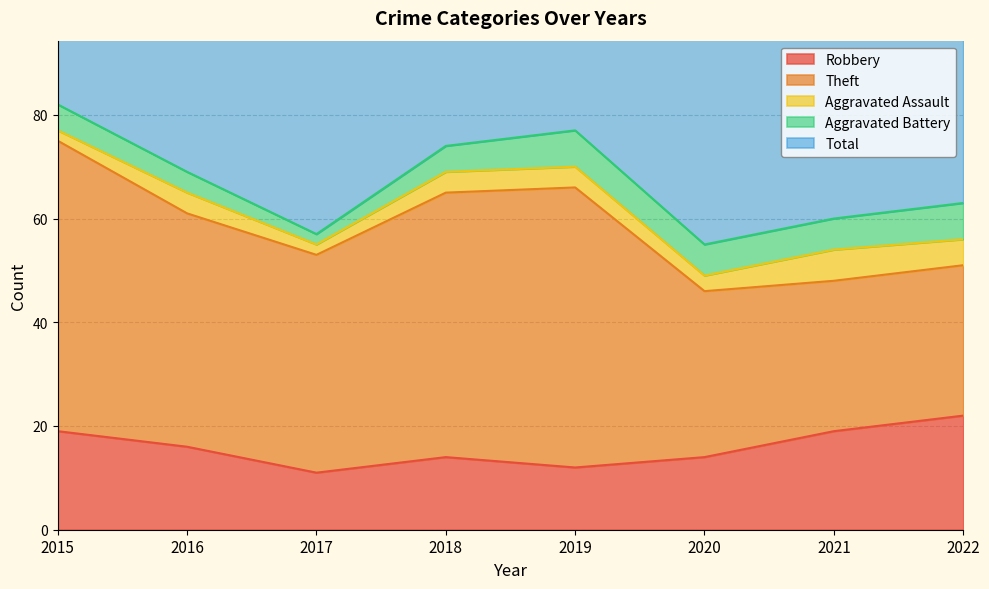

The Total series shows 56 at 2020. True or false?

True